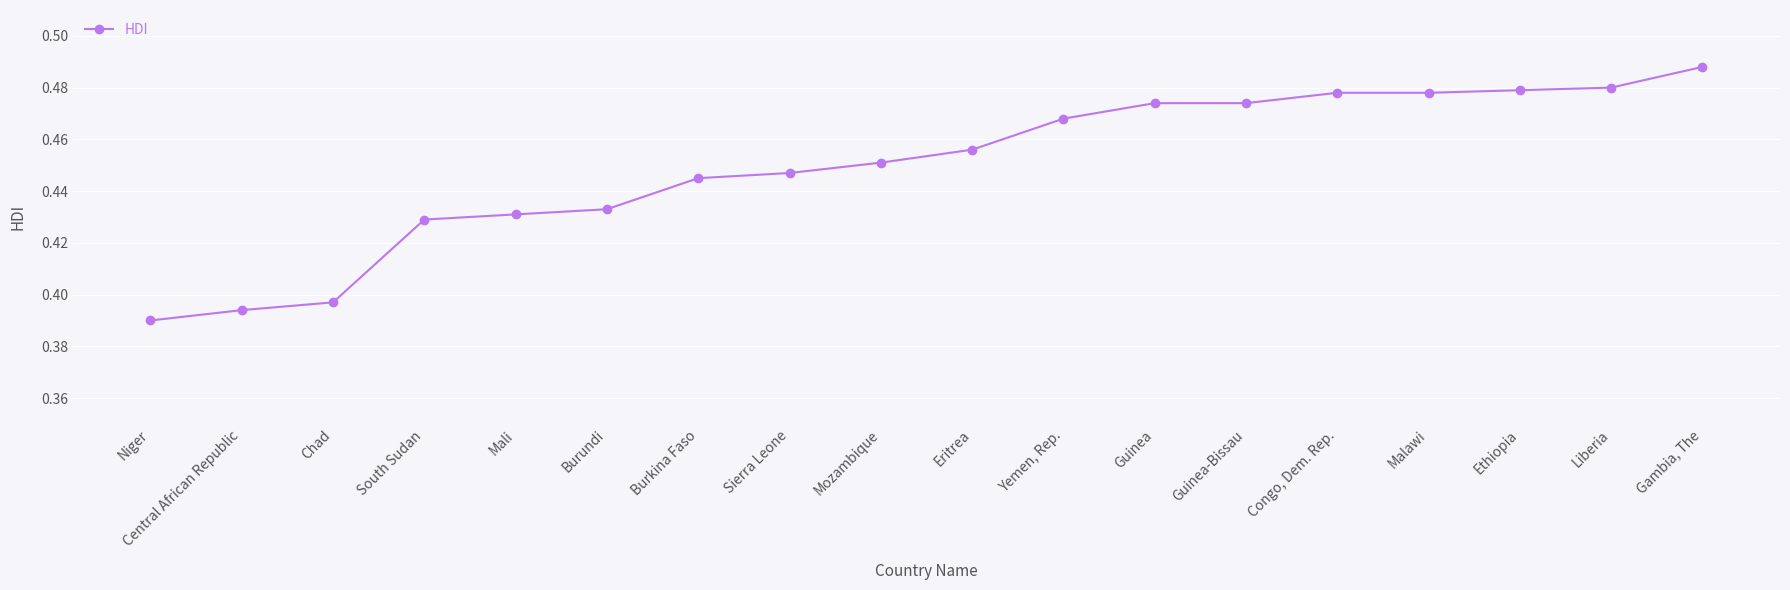

Is it true that the value at Central African Republic is 0.2?

False